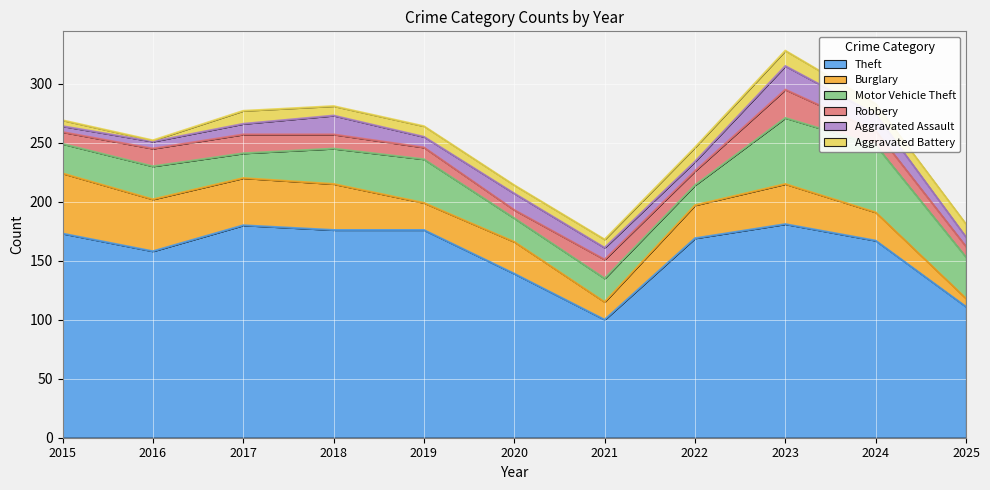

At 2024, list the series in order from smallest to largest.

Aggravated Battery, Robbery, Aggravated Assault, Burglary, Motor Vehicle Theft, Theft